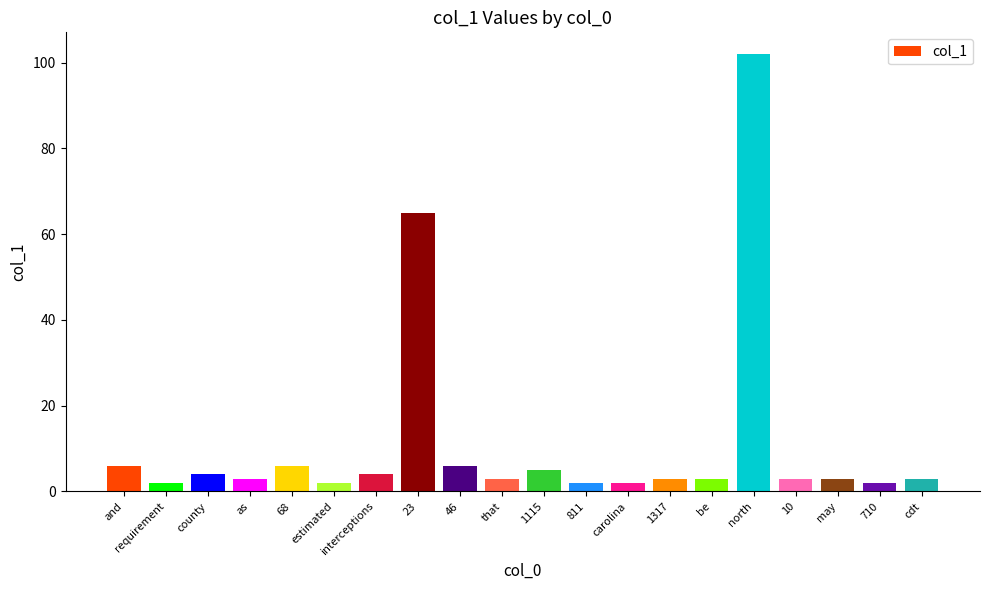

Is it true that the value at and is 6?

True